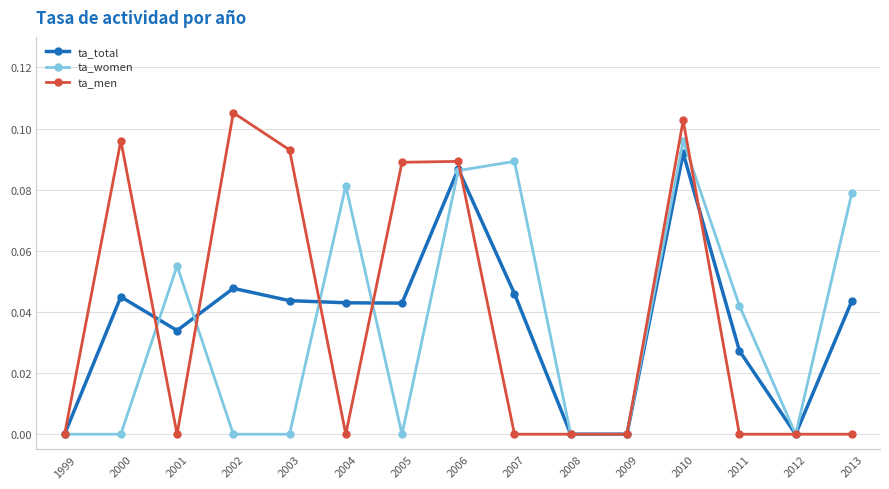

True or false: ta_women has more than 1 interior local peaks.

True